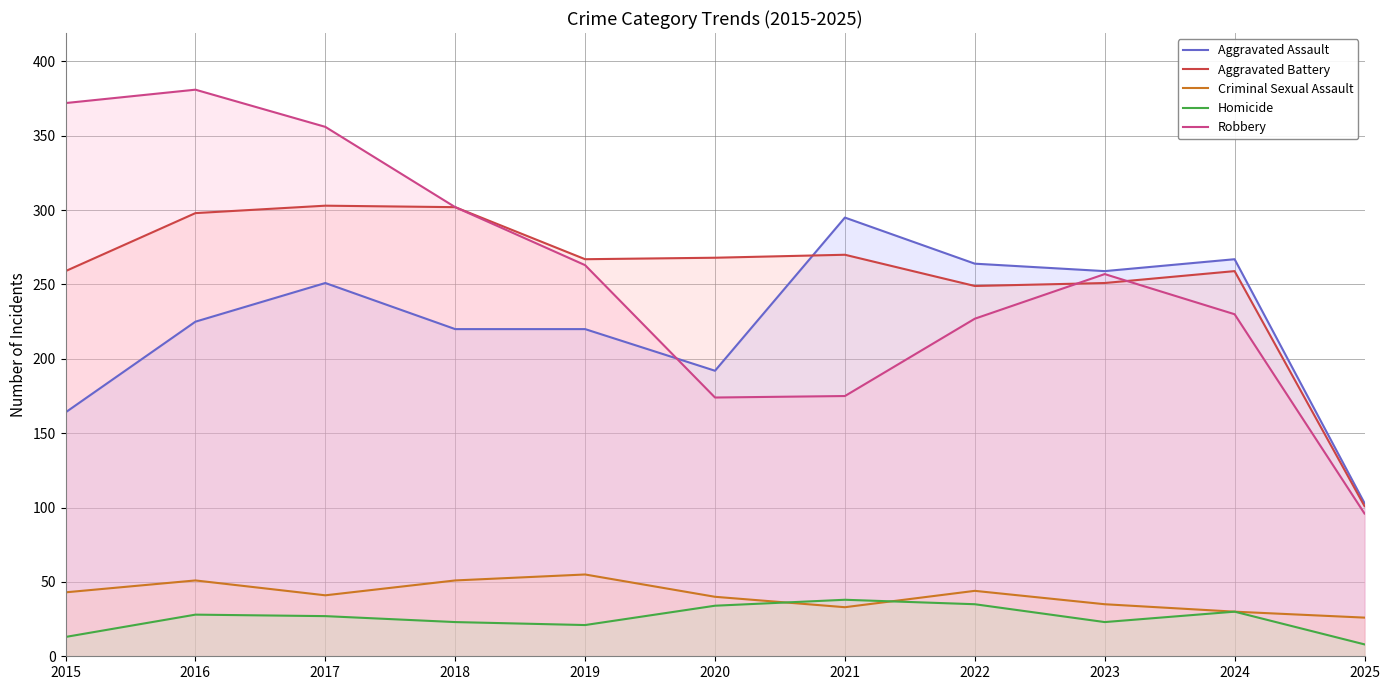

The value of Aggravated Battery at 2017 is 303. True or false?

True